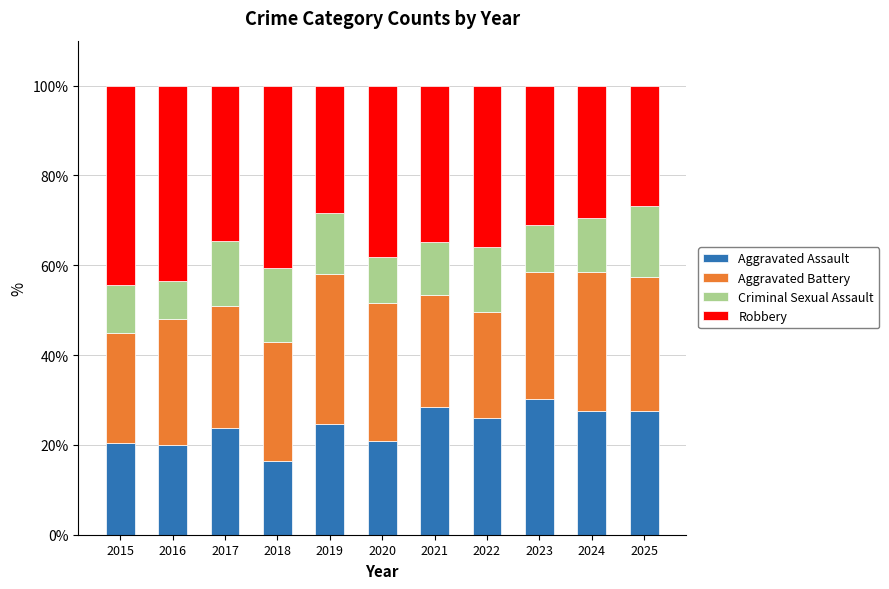

What is the lowest value of the Aggravated Assault series?

16.3